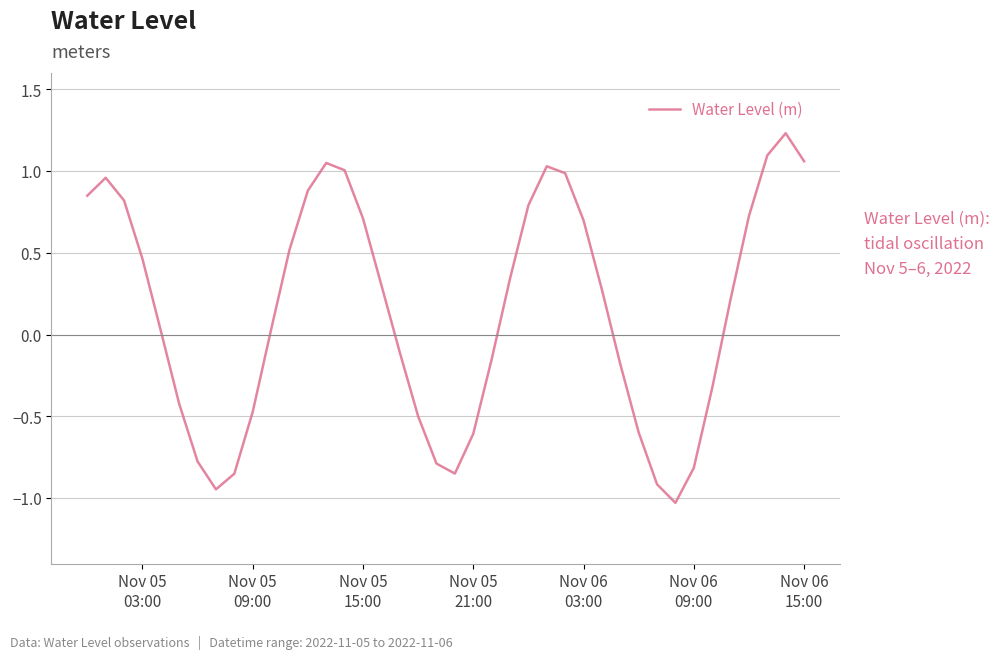

What is the smallest value displayed?

-1.0